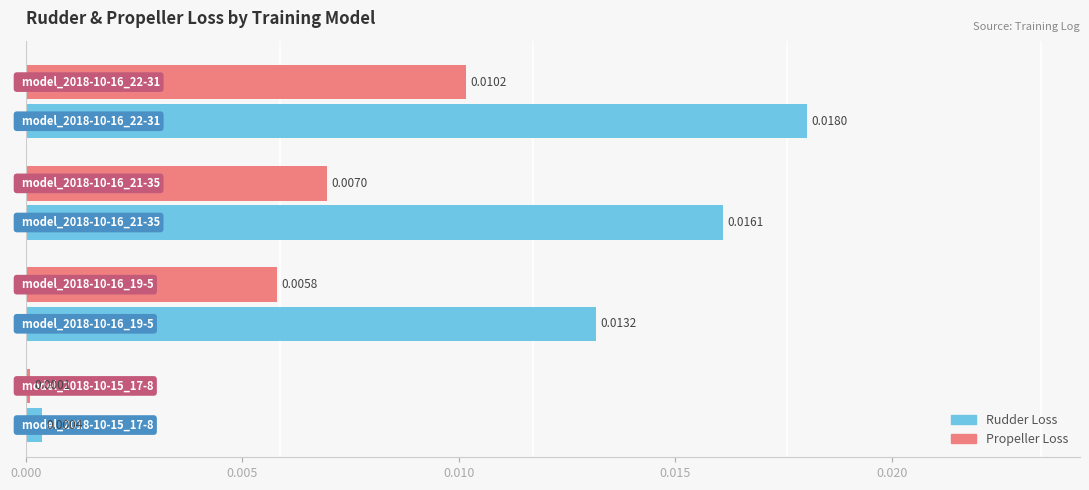

Which series has the widest spread of values?

Rudder Loss